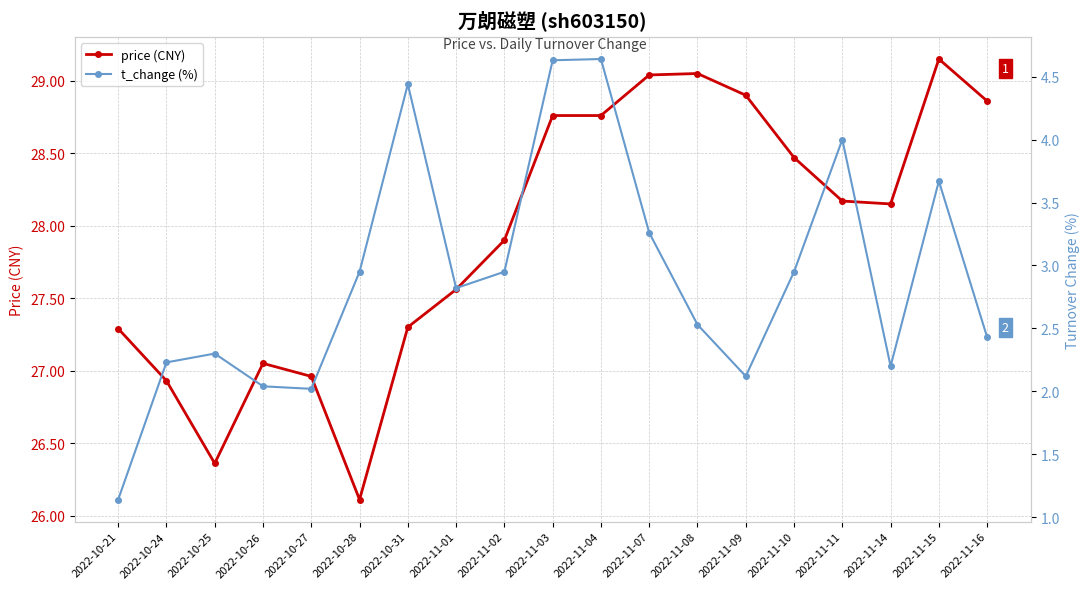

True or false: t_change (%) and price (CNY) intersect in this chart.

False